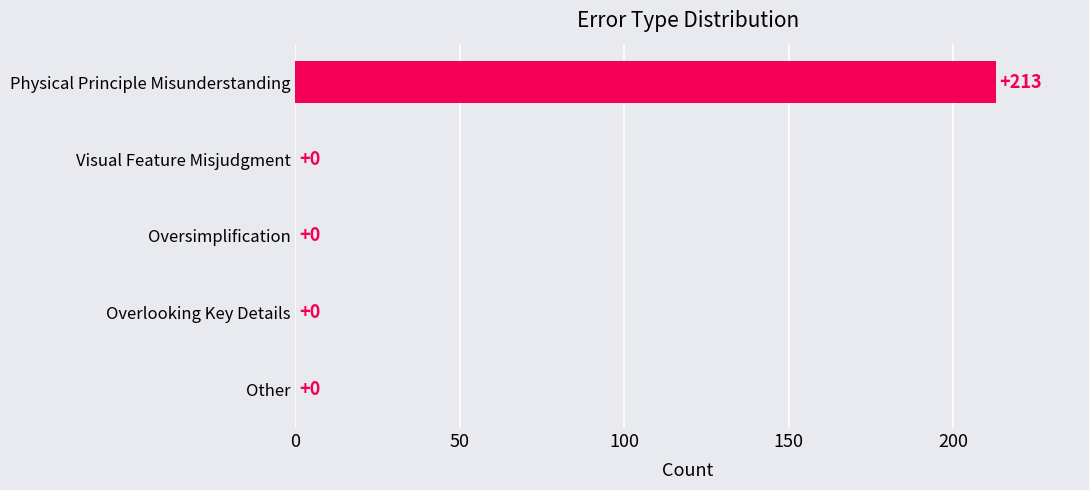

What is the sum of all values?

213